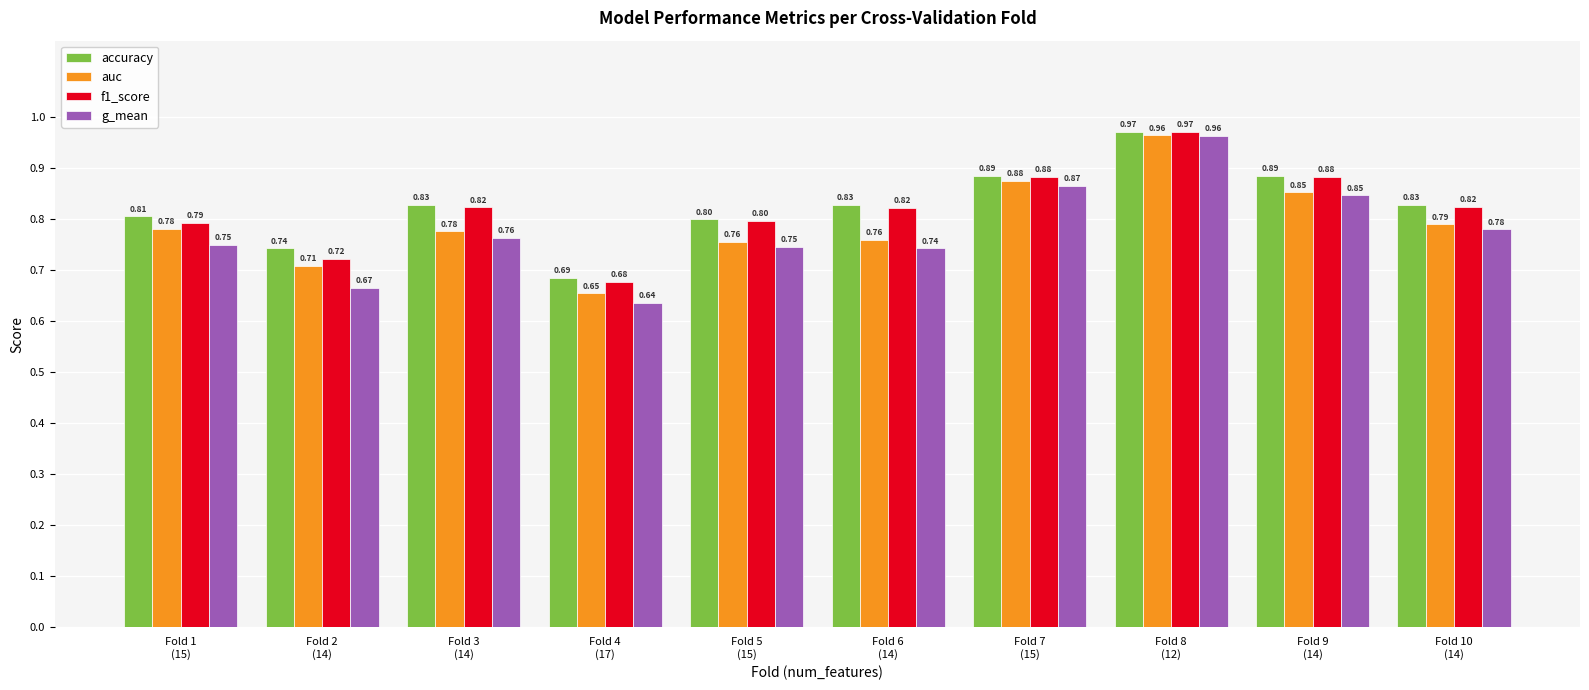

What is the total value across all series at Fold 8
(12)?

3.9